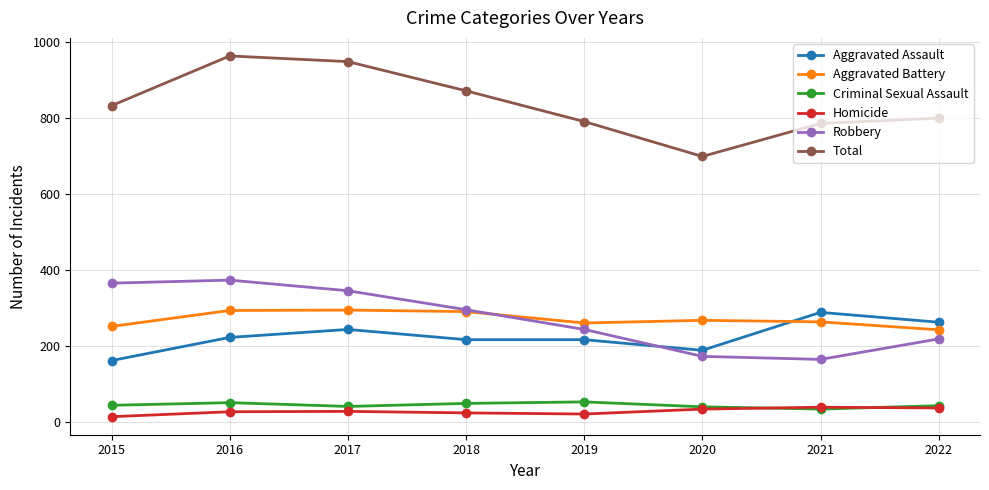

Is it true that Total equals 791 at 2019?

True